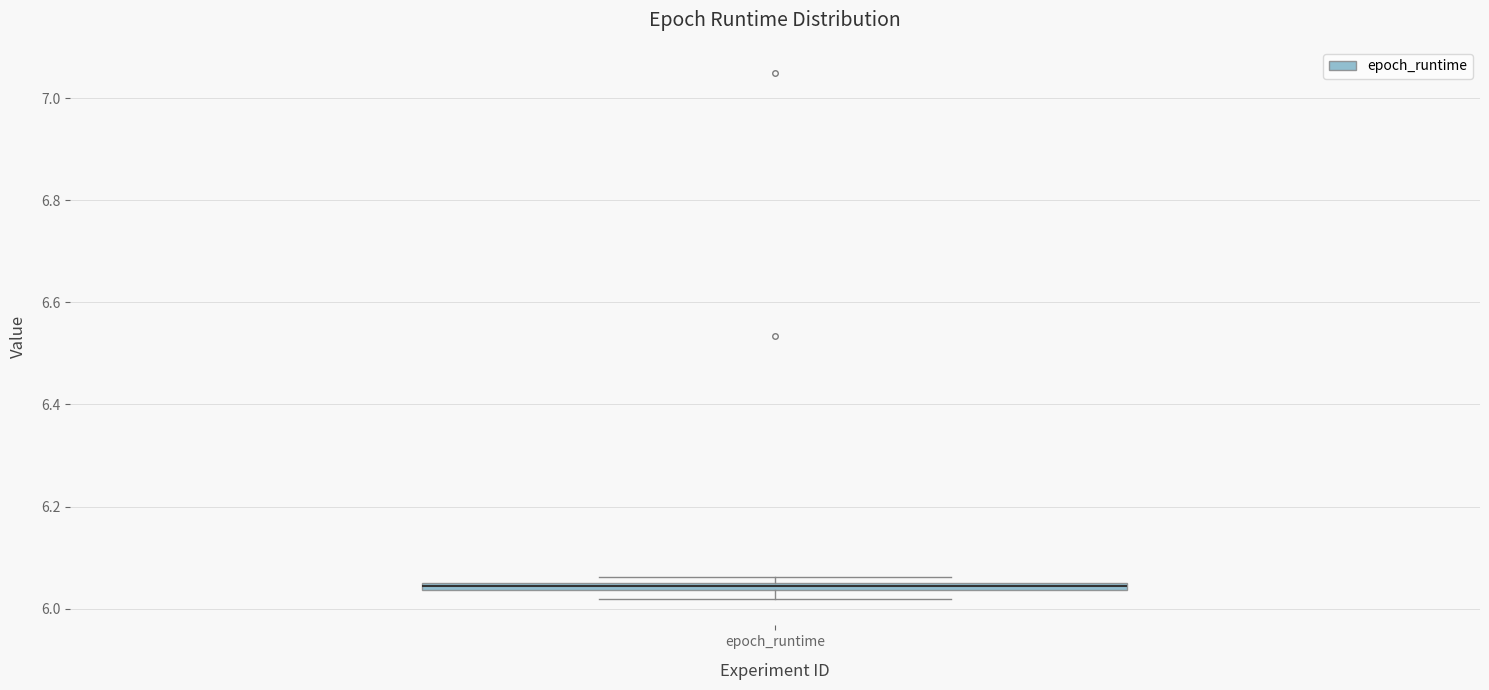

Where is the lower edge of the box for epoch_runtime on the y-axis? The values are not printed on the chart, so give them approximately, as read against the axis.

6.04